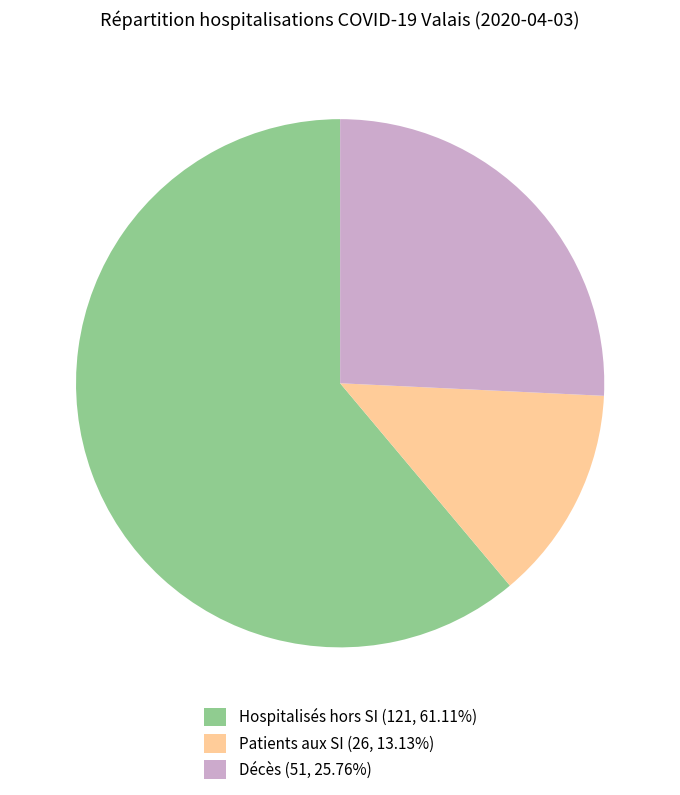

Approximately how many times larger is the value at Décès compared to Patients aux SI?

2.0